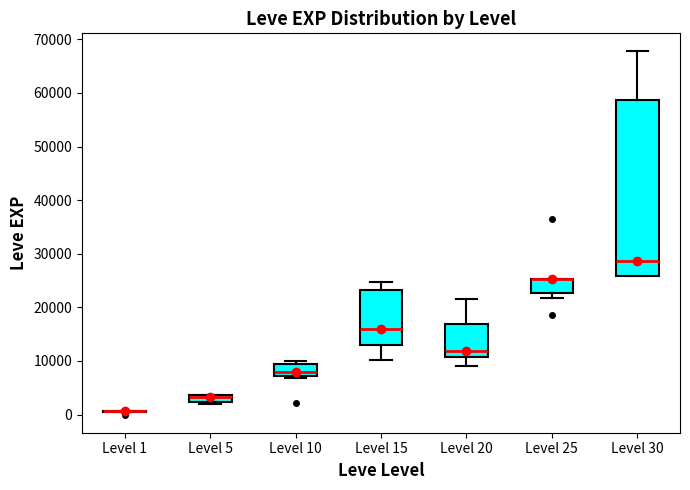

Which box is the tallest, from its lower edge to its upper edge?

Level 30